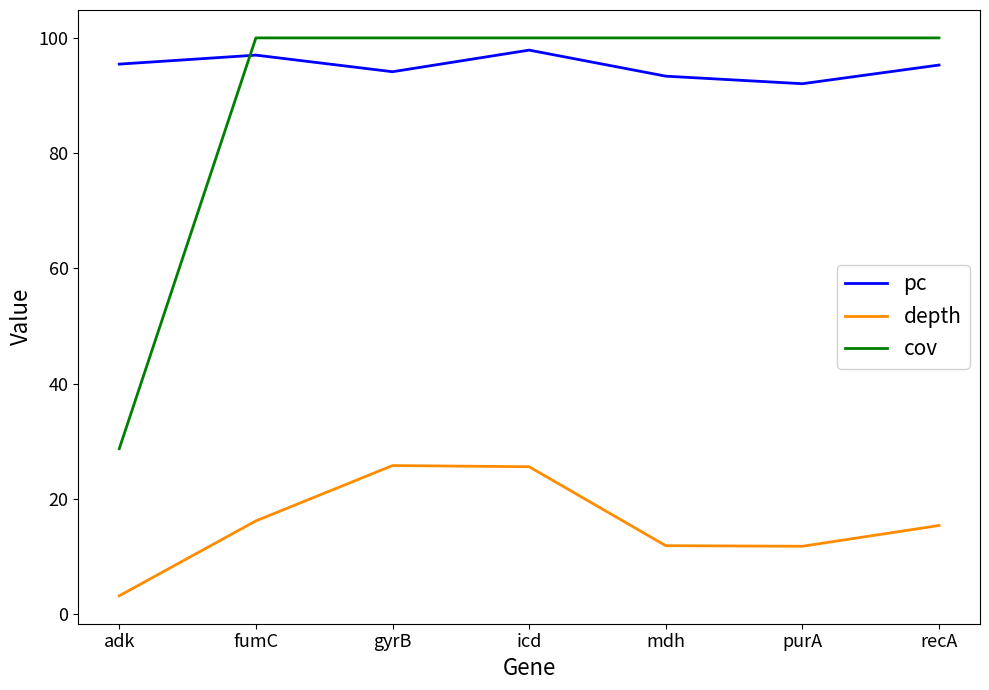

The value of cov at mdh is 100.0. True or false?

True